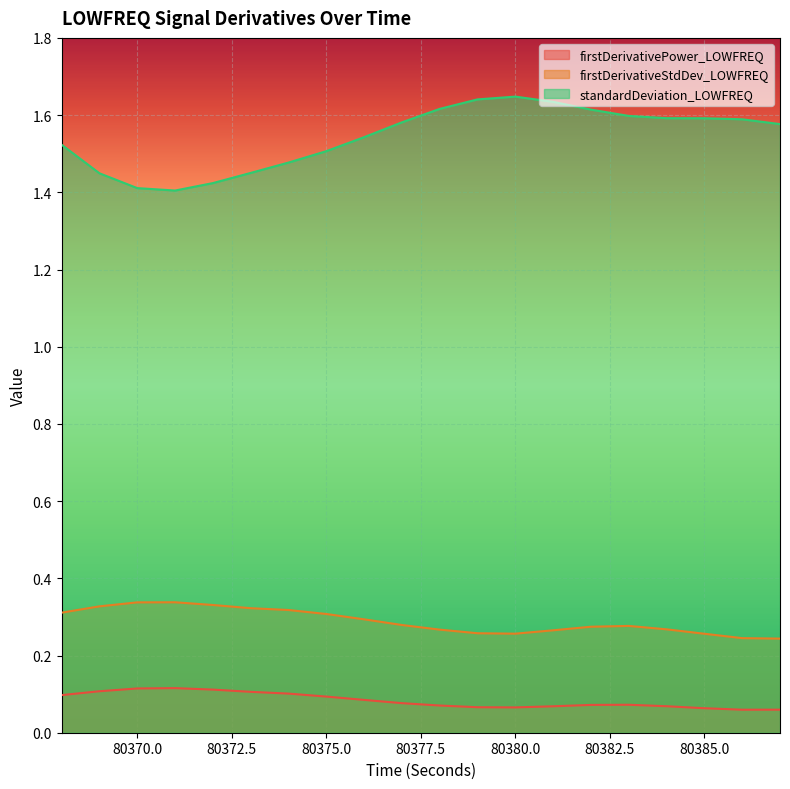

What is the minimum value shown in the chart?

0.1